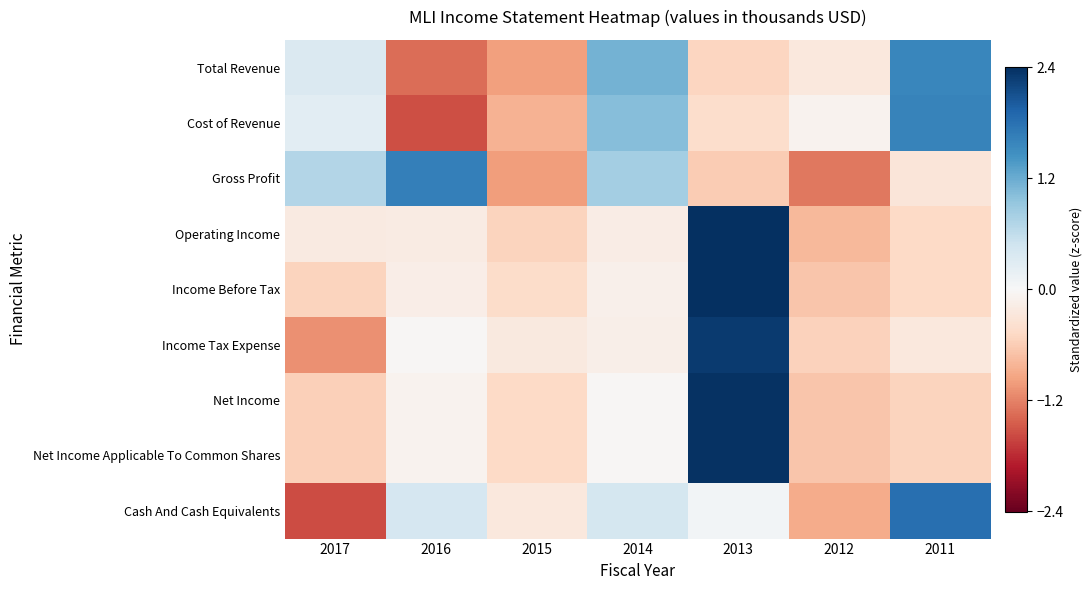

Which label corresponds to the largest value in the chart?

2013